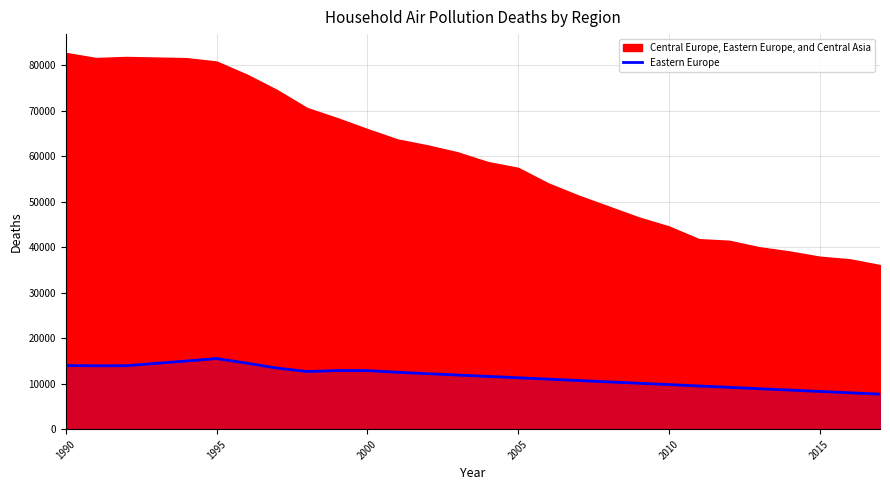

True or false: Eastern Europe has a value of 8471.1 at 2000.

False